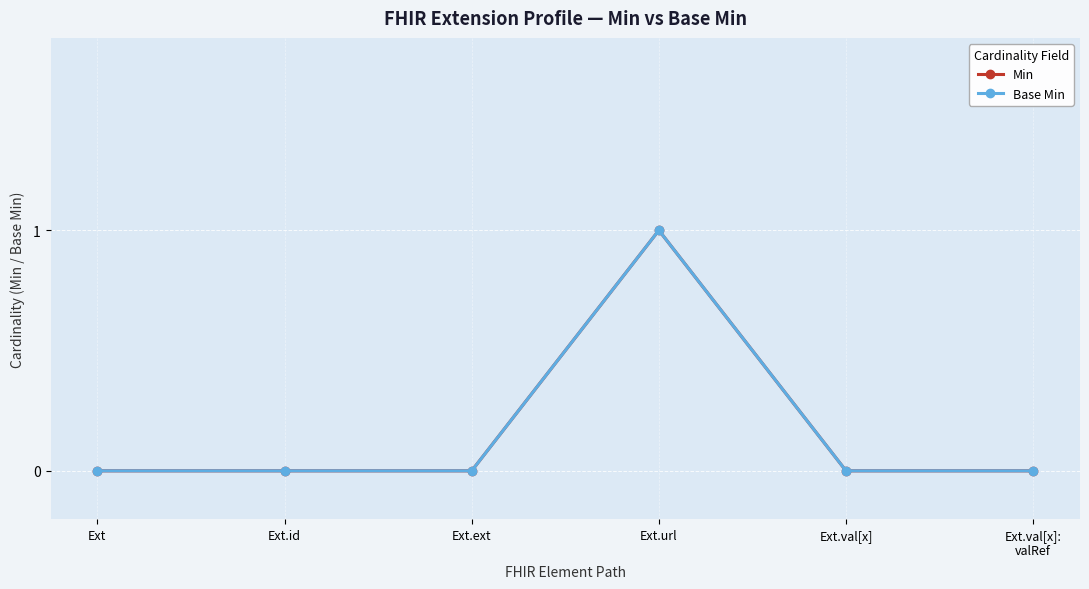

True or false: Base Min has more than 2 interior local peaks.

False